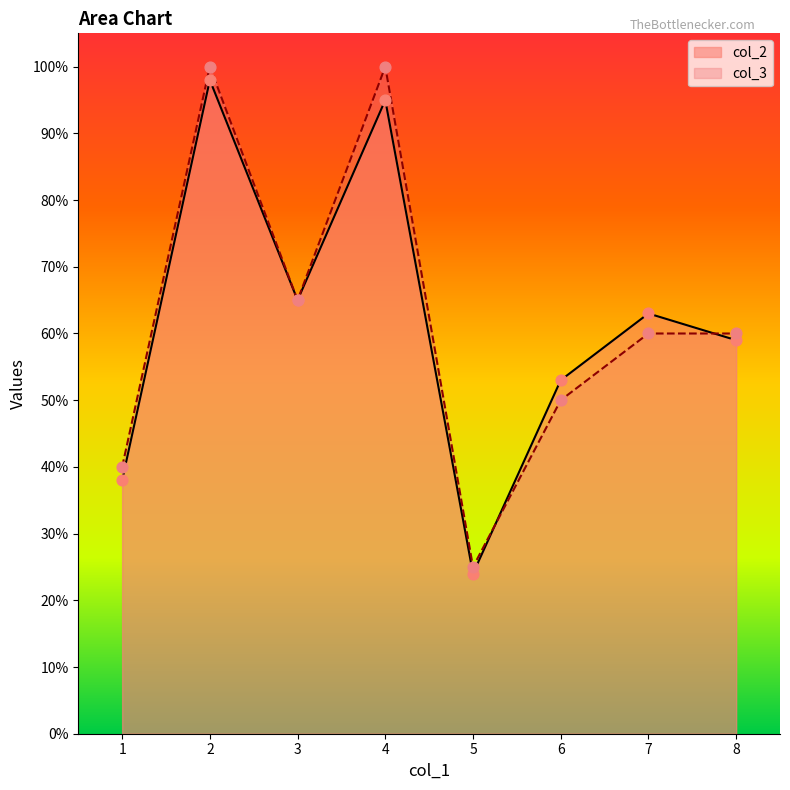

What are all the series names shown in the legend?

col_2, col_3